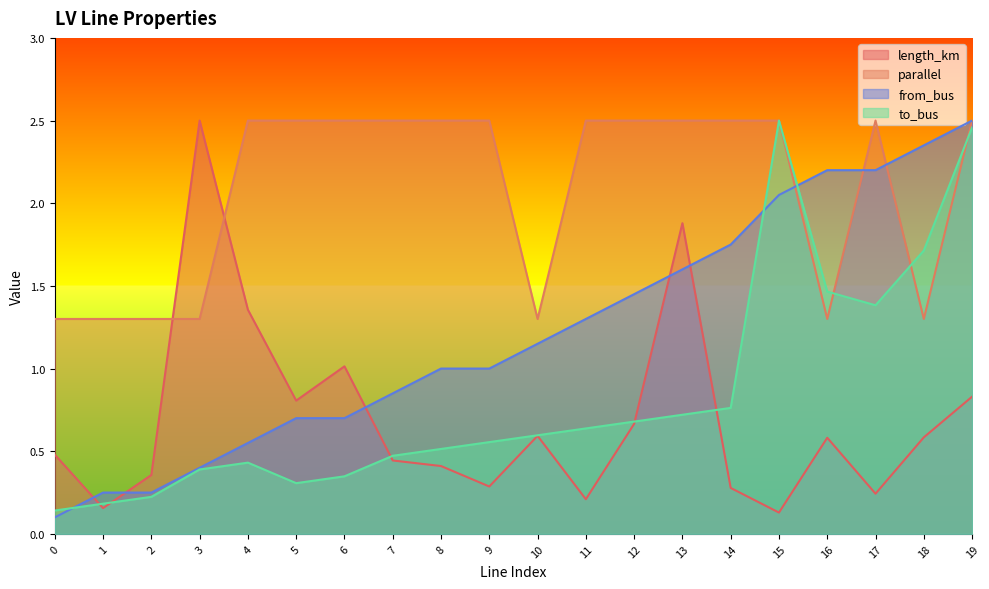

True or false: parallel has more than 1 interior local peaks.

False